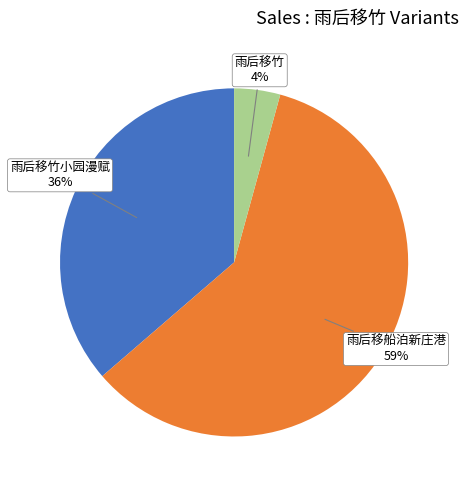

To the nearest percent, what is the average slice percentage?

33%